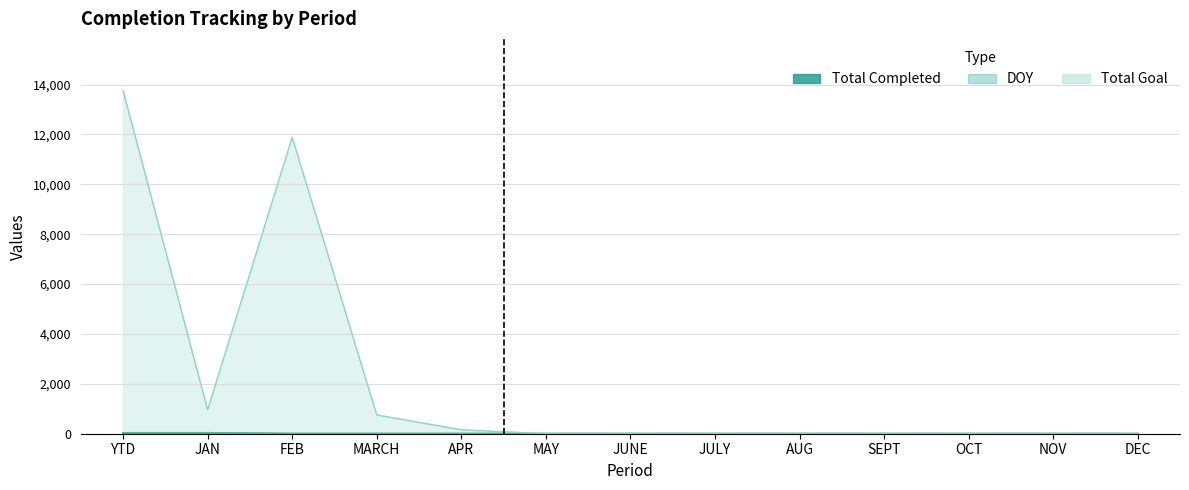

At how many categories does at least one series exceed 2413?

2